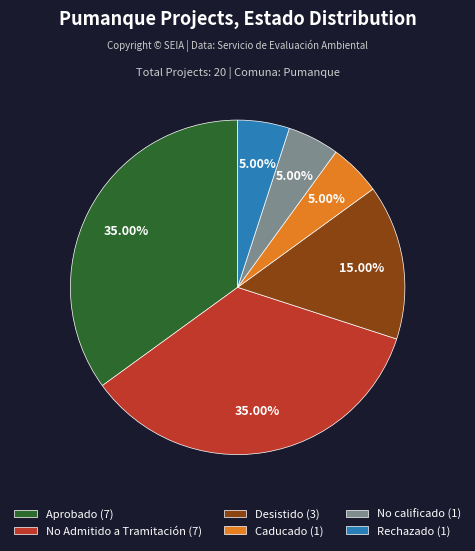

Do Aprobado (7) and Rechazado (1) together represent more than half of the pie?

No